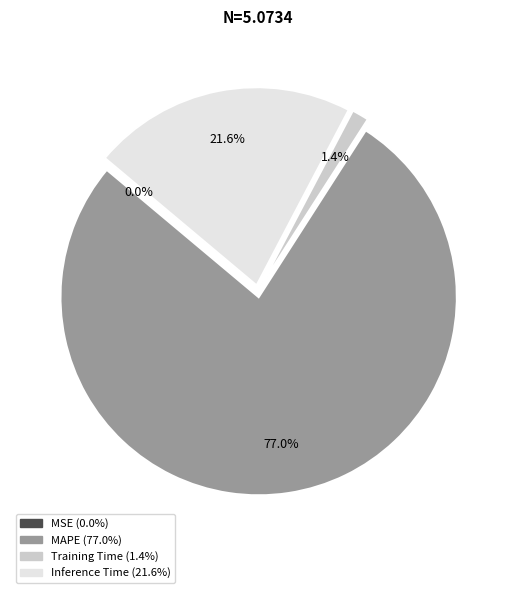

Which category has the biggest portion of the pie?

MAPE